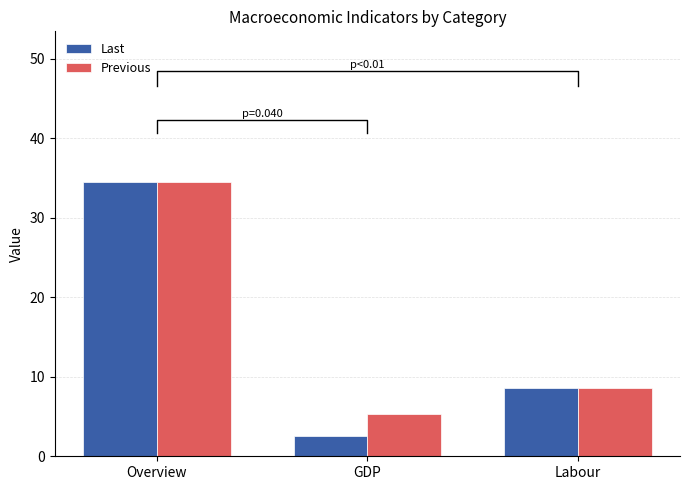

How many values in the Last series exceed 8?

2